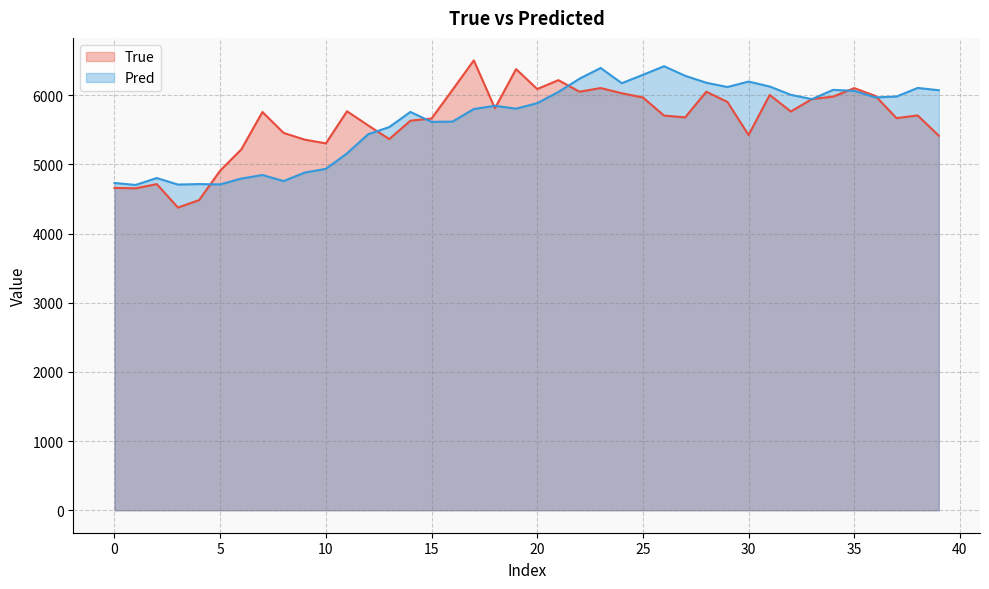

What are all the series names shown in the legend?

True, Pred